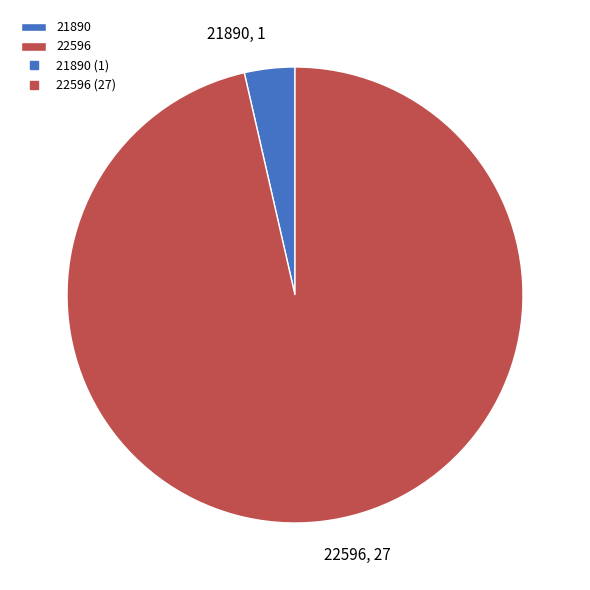

True or false: 21890 accounts for 4% of the total.

True